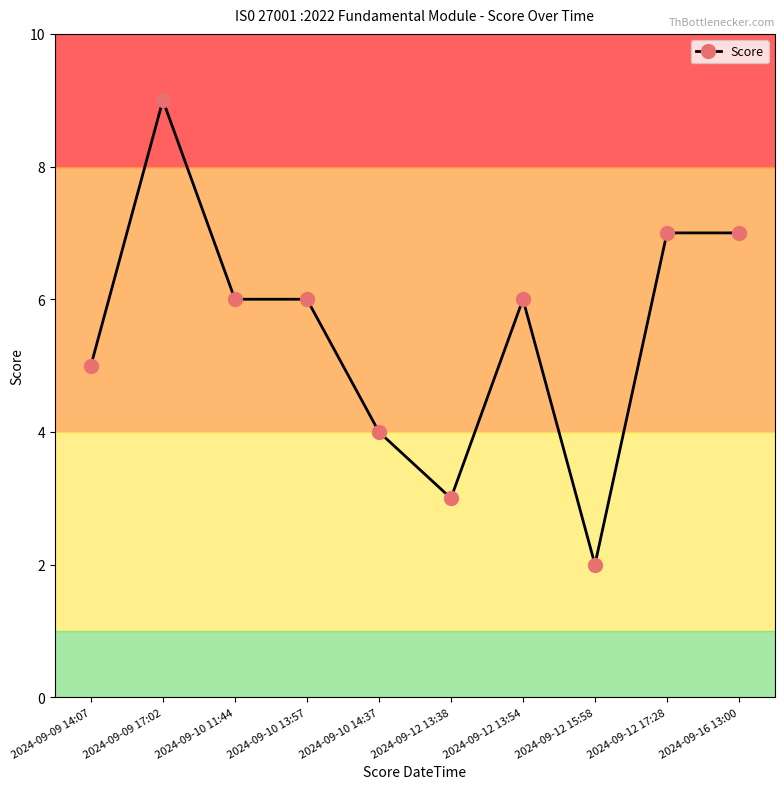

Reading right to left, transcribe all the data shown in this chart.

7	7	2	6	3	4	6	6	9	5